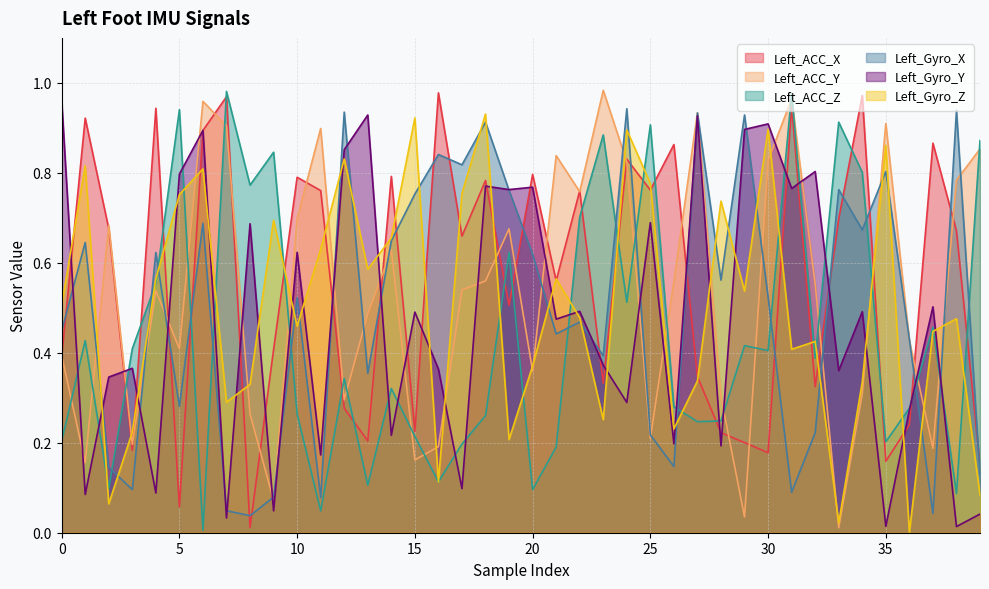

List the labels in order of Left_Gyro_X value, largest first.

24, 38, 12, 27, 29, 18, 16, 17, 35, 33, 19, 15, 6, 34, 14, 1, 4, 20, 28, 30, 10, 22, 0, 21, 36, 23, 13, 5, 32, 25, 26, 2, 39, 3, 31, 9, 11, 7, 37, 8